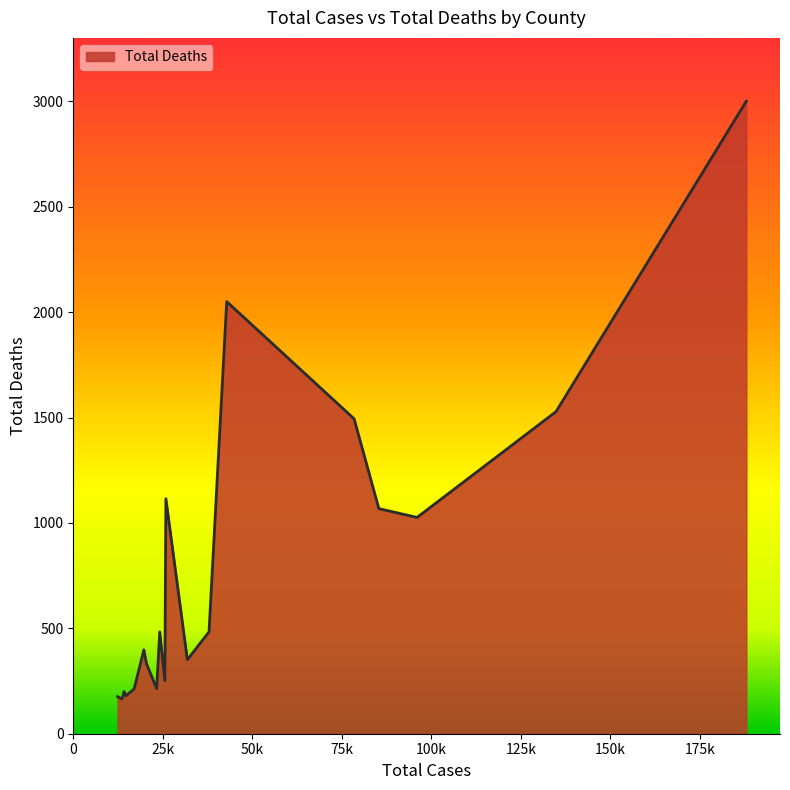

What is the sum of all values?

14915